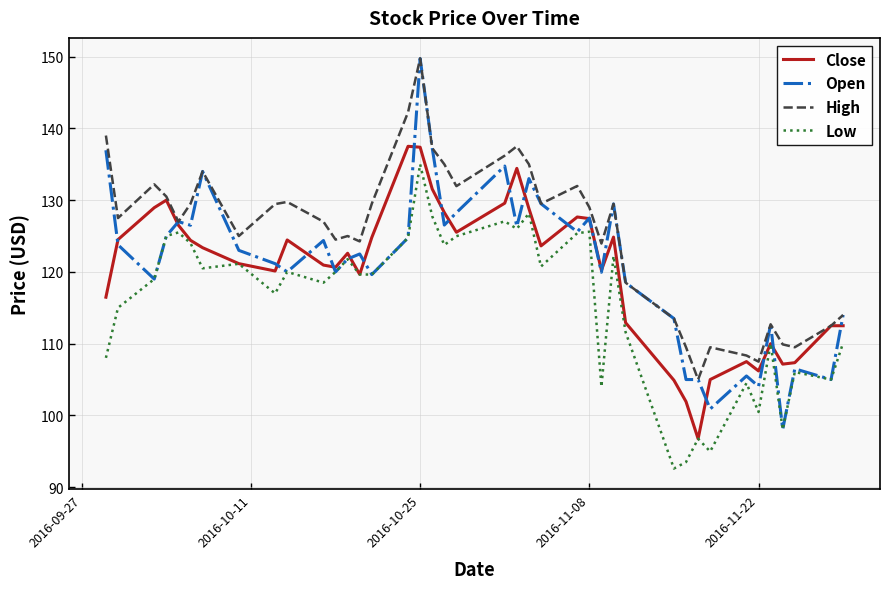

Which series has the largest total across all categories?

High